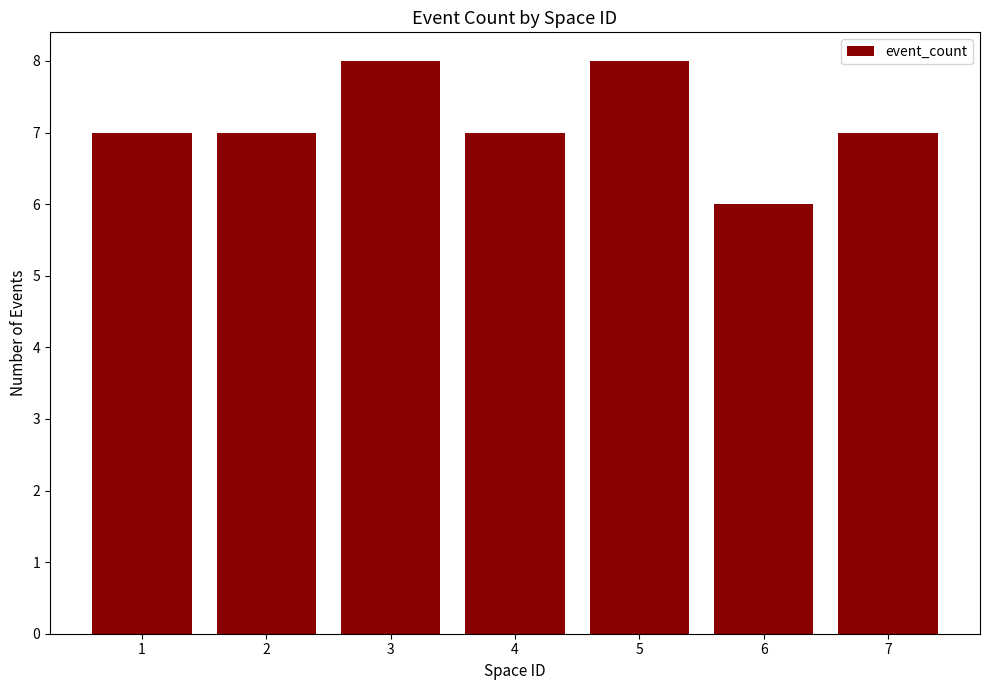

Reading left to right, extract all data points from this chart.

7	7	8	7	8	6	7